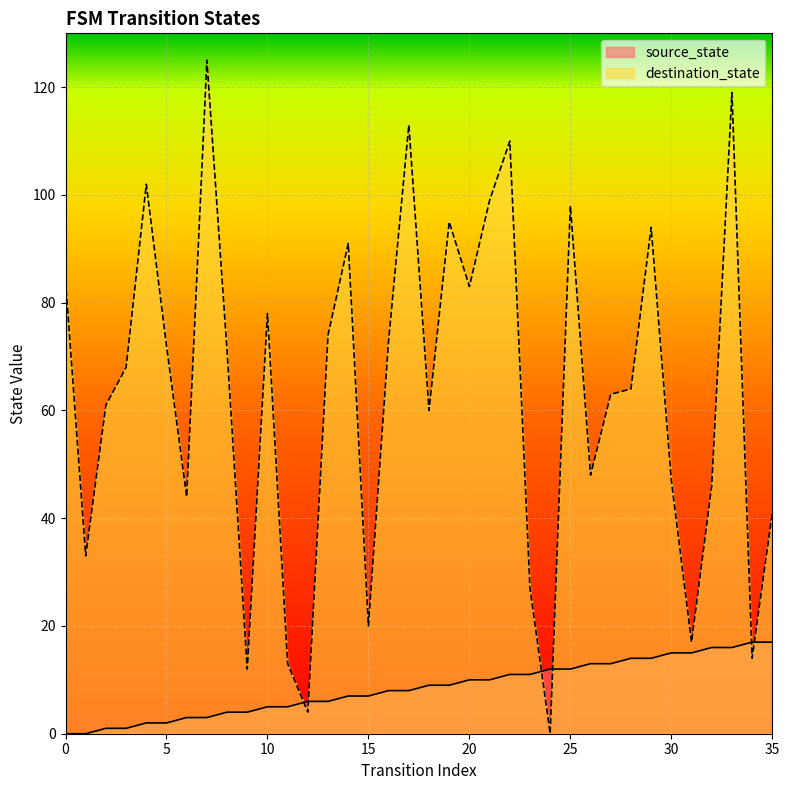

How many data points in destination_state are above 68?

17